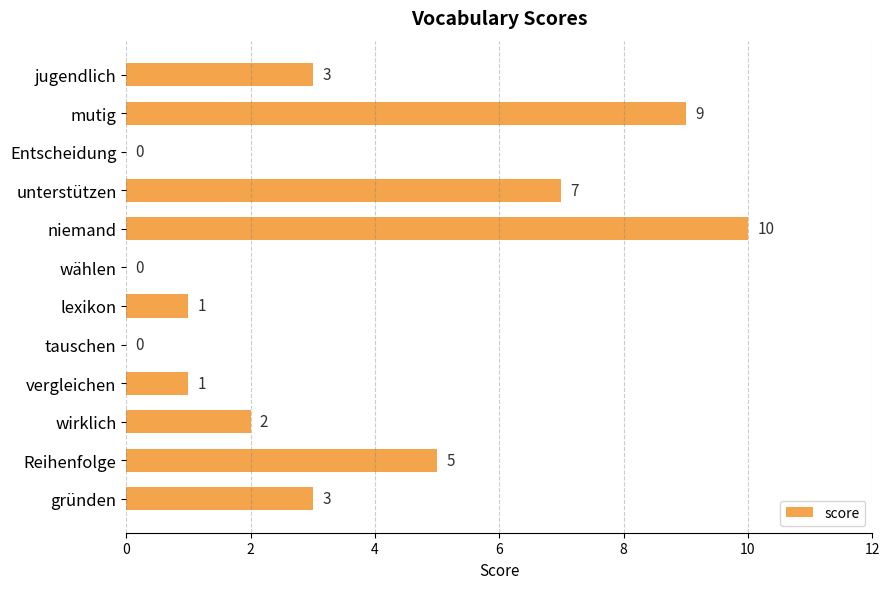

What is the change in value from wählen to gründen?

+3